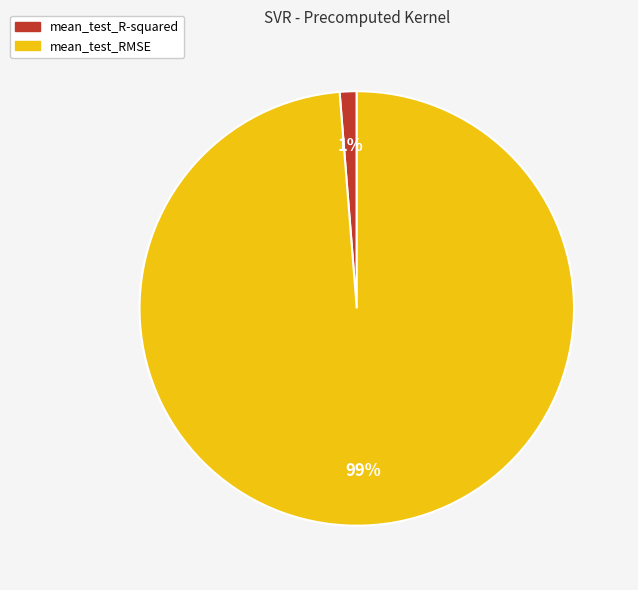

To the nearest percent, what is the average slice percentage?

50%